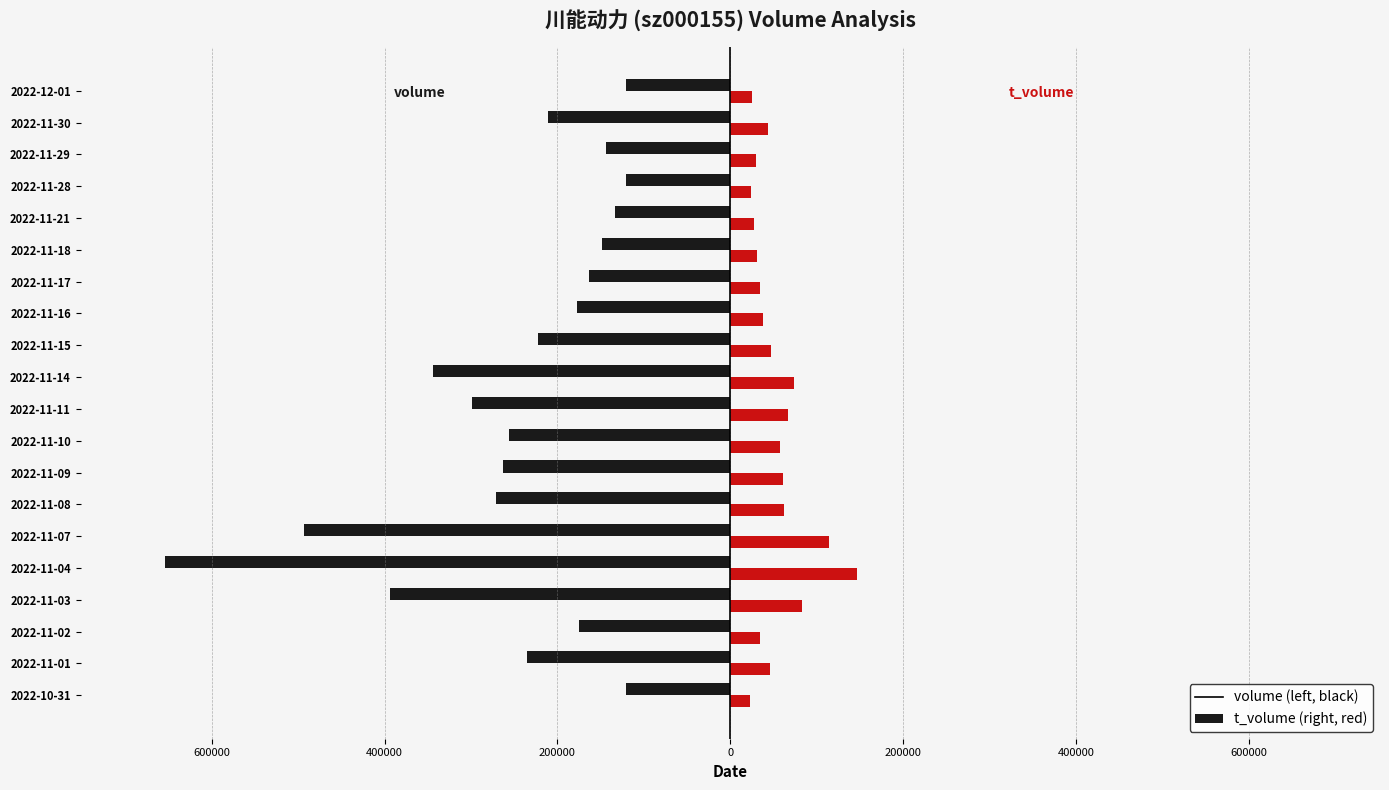

What is the value of the volume bar at the 19th from the left?

-210859